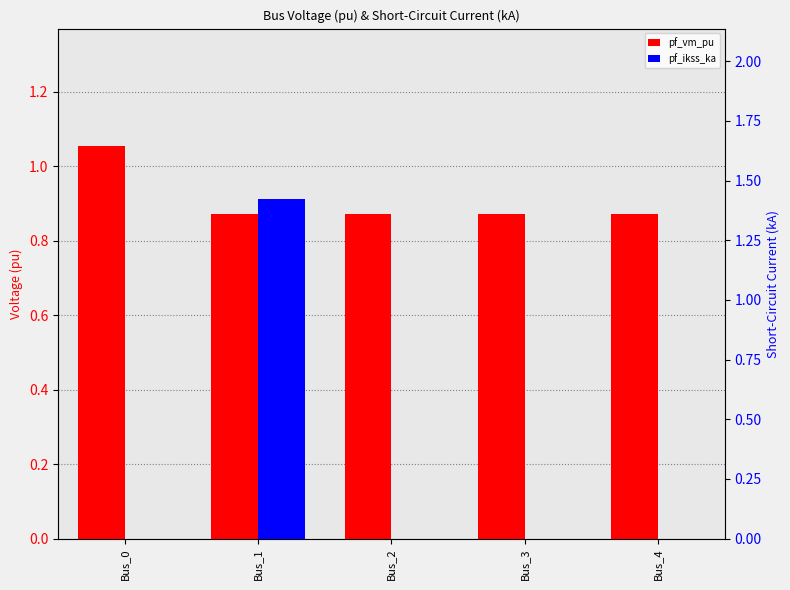

Rank the series by their maximum value, from lowest to highest.

pf_vm_pu, pf_ikss_ka